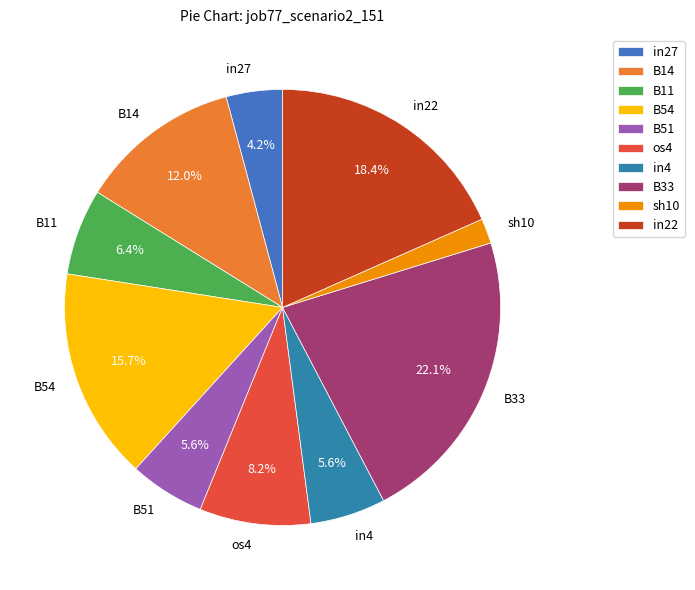

The B33 slice represents 10% of the pie. True or false?

False